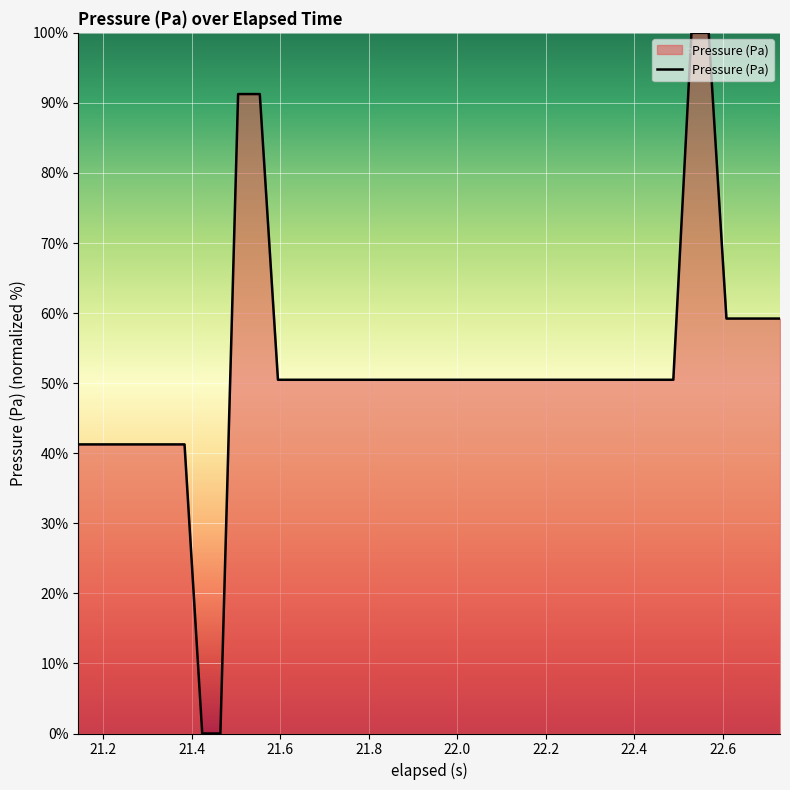

Count the number of data series in this chart.

1